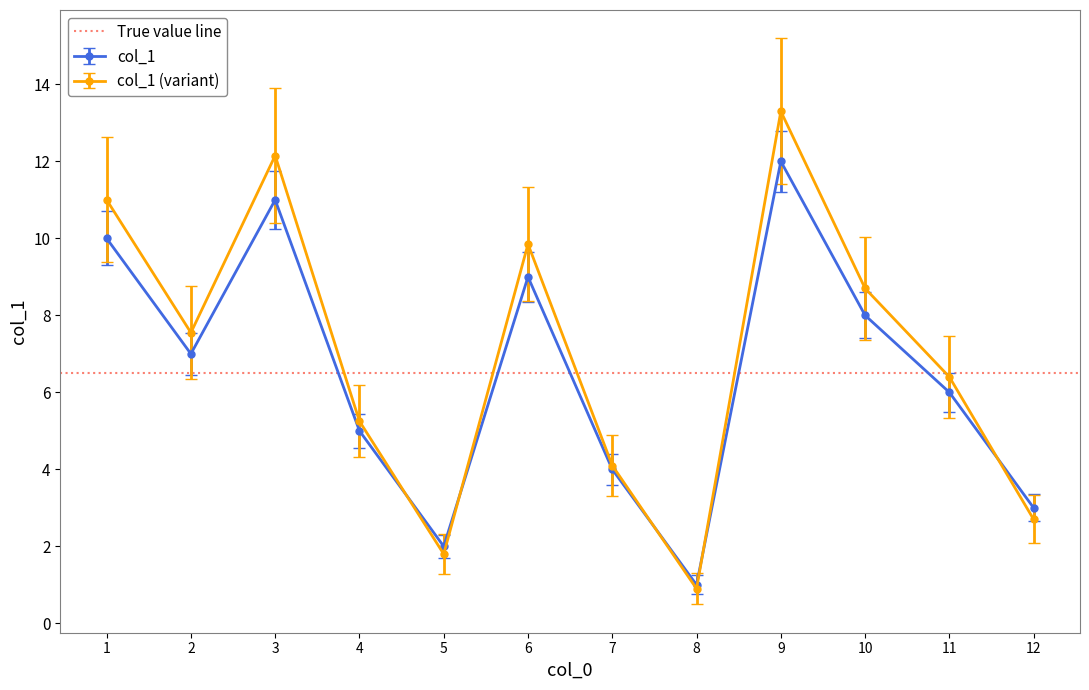

What is the difference between the maximum and minimum values?

11